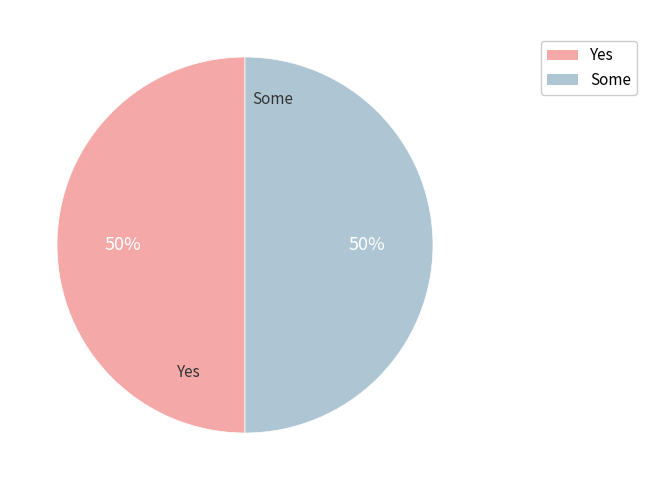

To the nearest percent, what is the average slice percentage?

50%